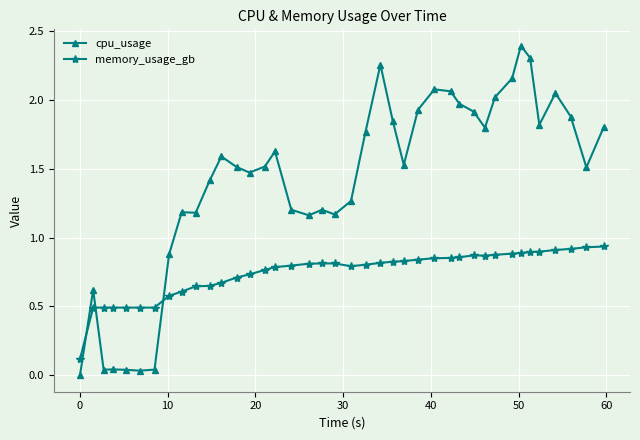

What is the sum of all memory_usage_gb values?

29.8